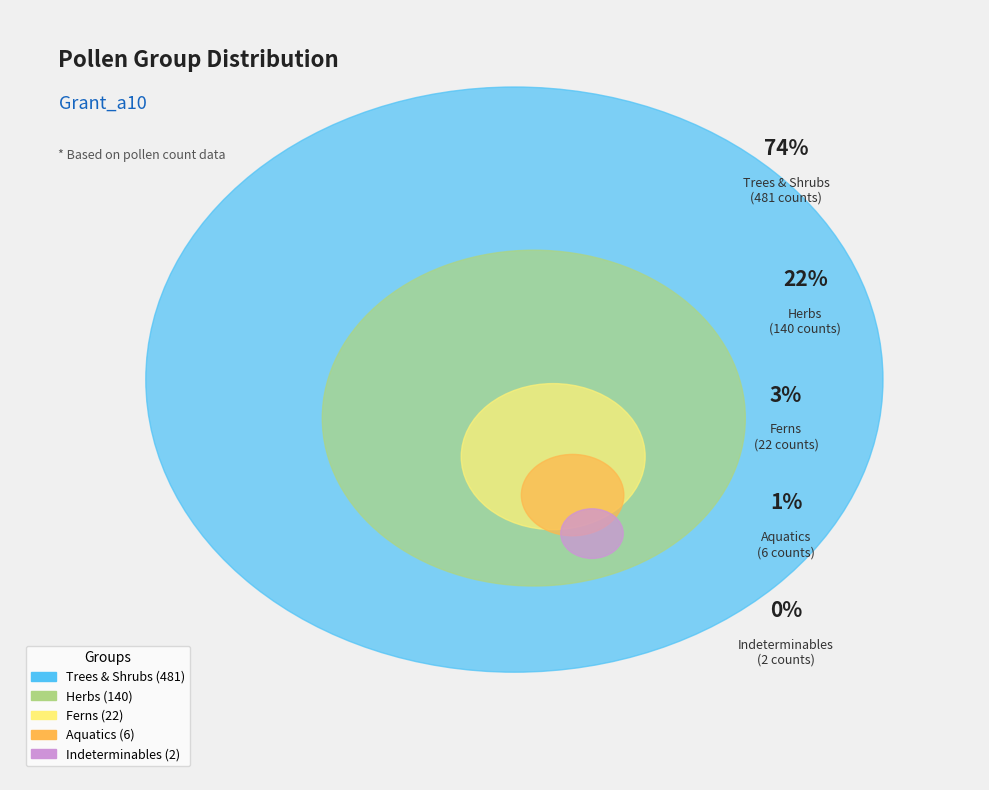

Rank the categories by value from lowest to highest.

Indeterminables, Aquatics, Ferns, Herbs, Trees & Shrubs